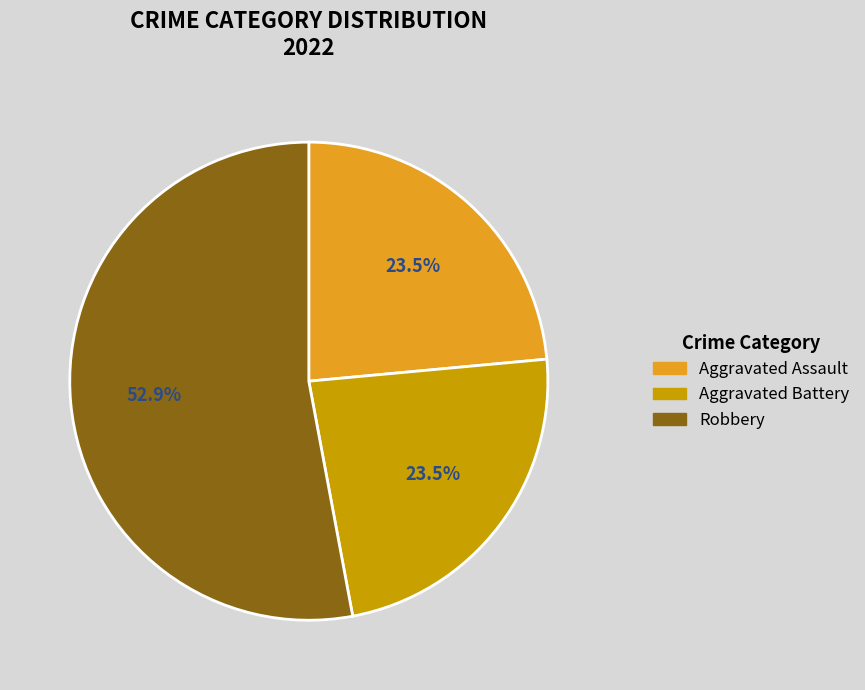

Between Aggravated Assault and Robbery, which is larger?

Robbery